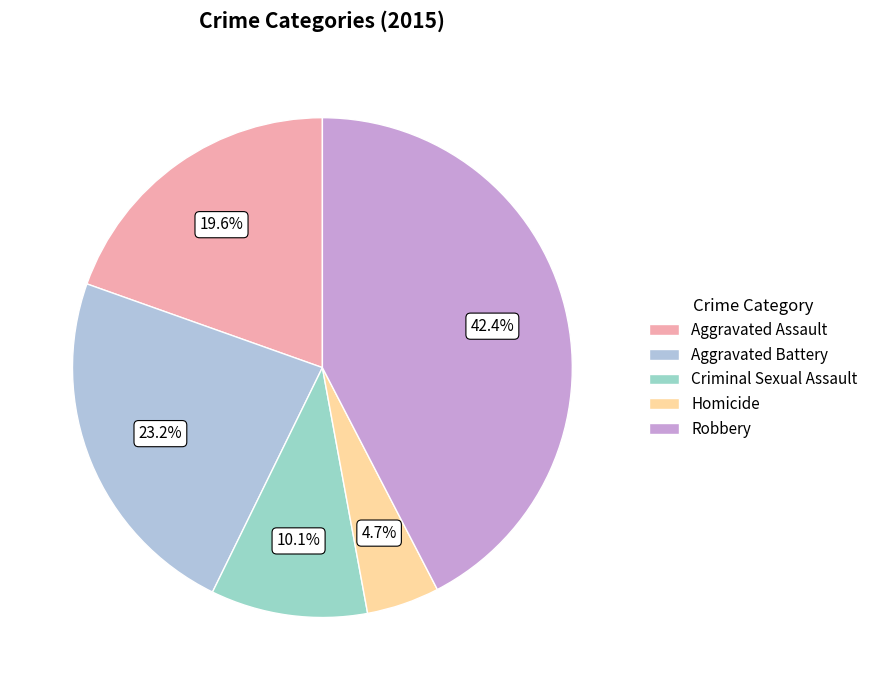

What percentage is NOT represented by Homicide?

95.3%